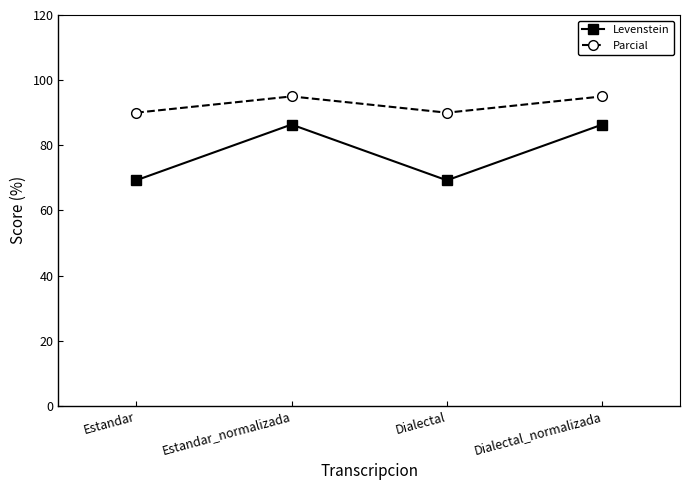

Which series has the largest total across all categories?

Parcial